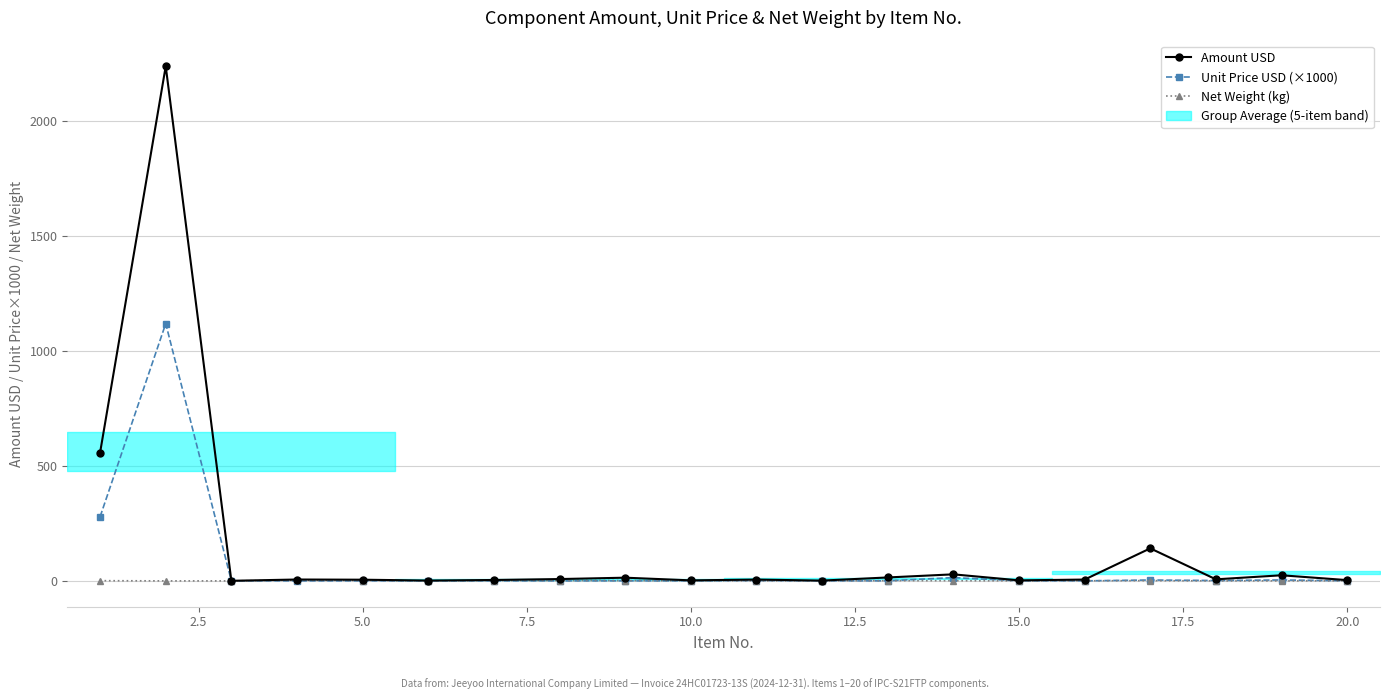

List the series in order of their overall mean, lowest first.

Net Weight (kg), Unit Price USD (×1000), Amount USD